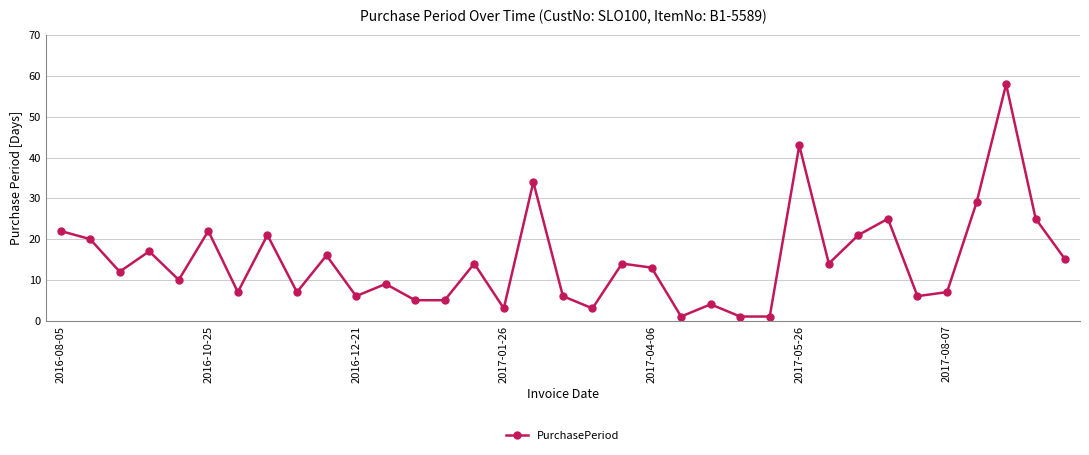

How many interior local peaks (higher than both neighbors) does the data have?

12